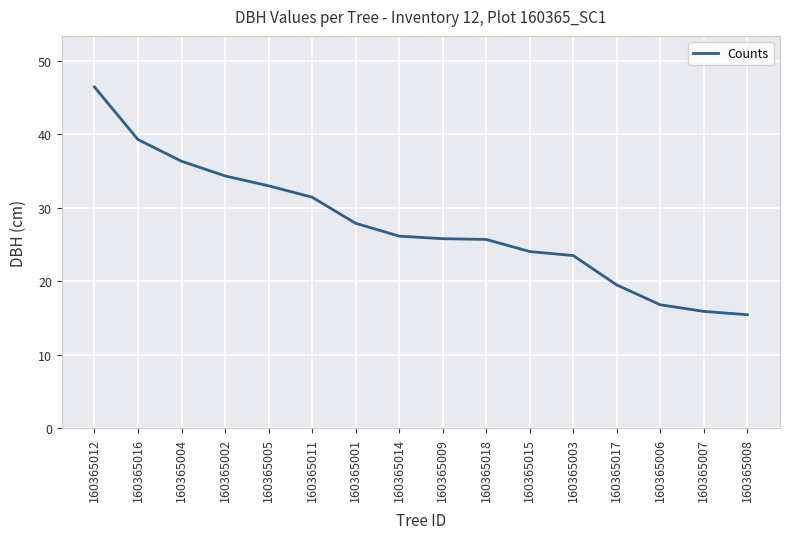

Is this an area chart (filled region under the line)?

No